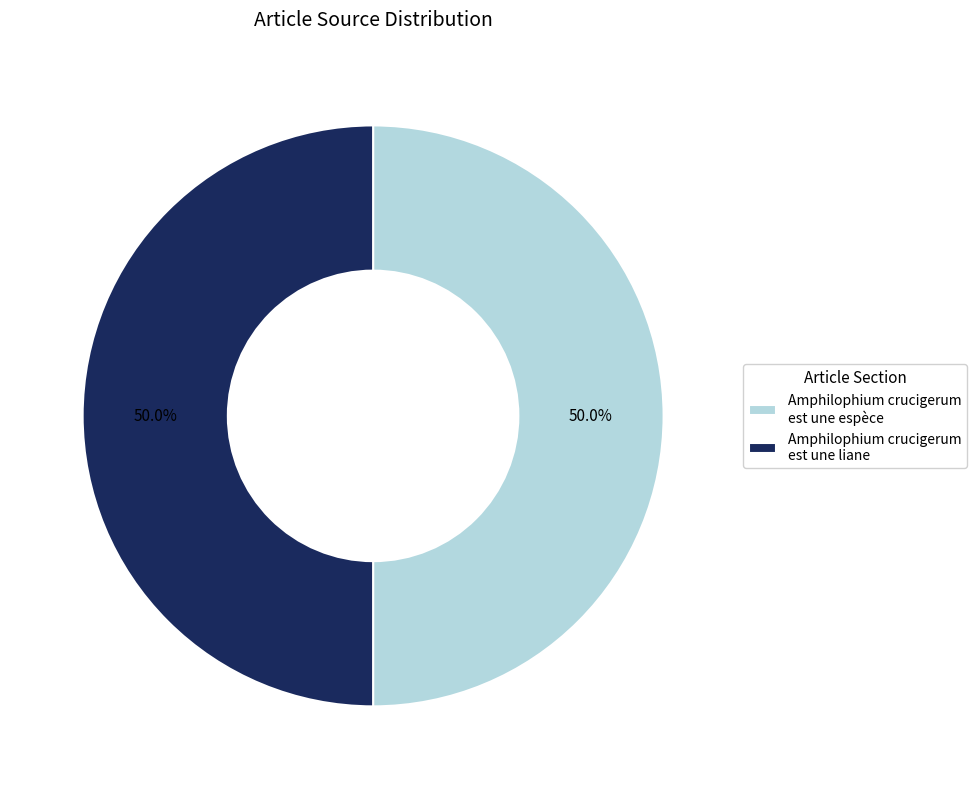

What percentage do Amphilophium crucigerum est une espèce and Amphilophium crucigerum est une liane together represent?

100.0%